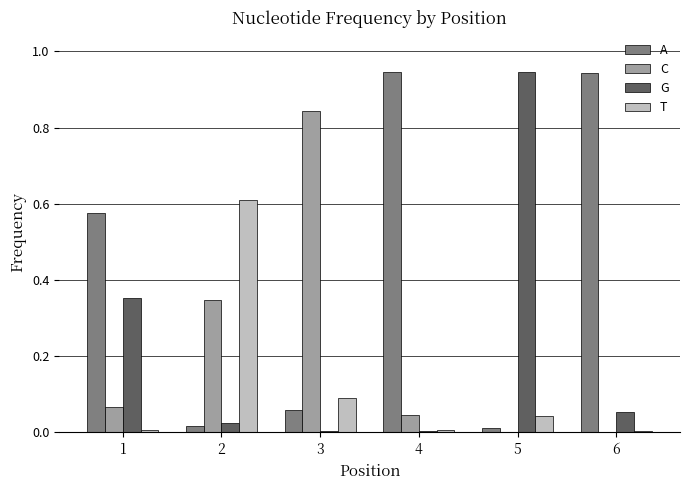

What are all the series names shown in the legend?

A, C, G, T